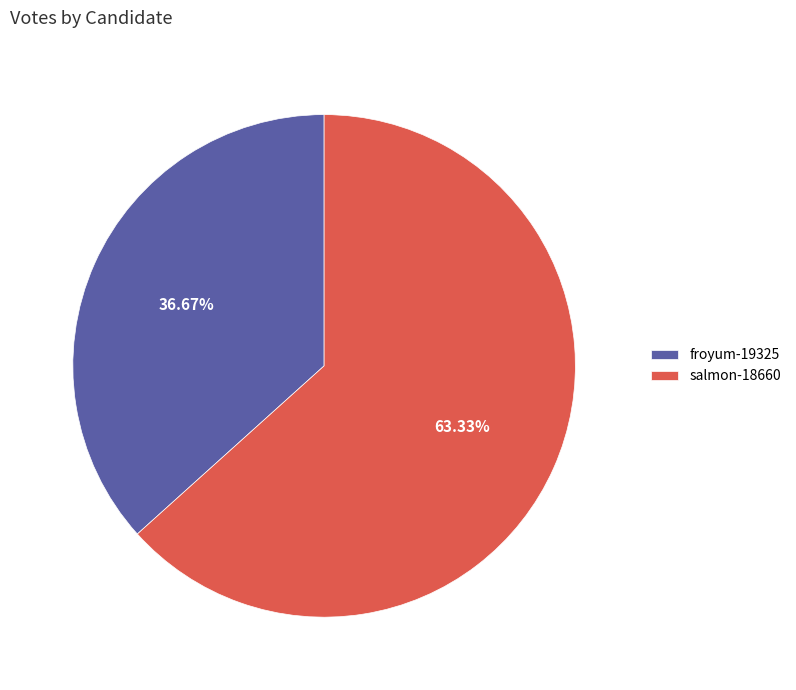

To the nearest percent, what is the difference between the largest and smallest slice percentages?

27%